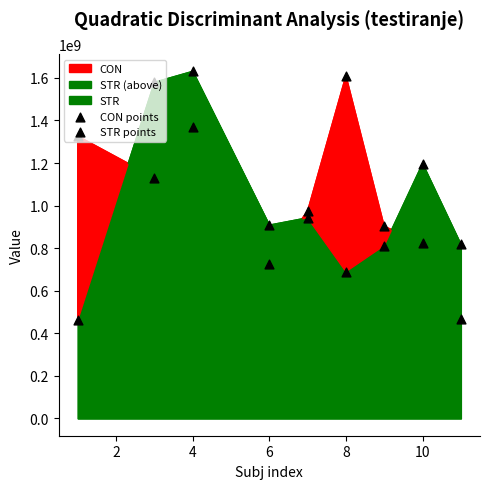

At how many categories does at least one series exceed 1137034541?

5